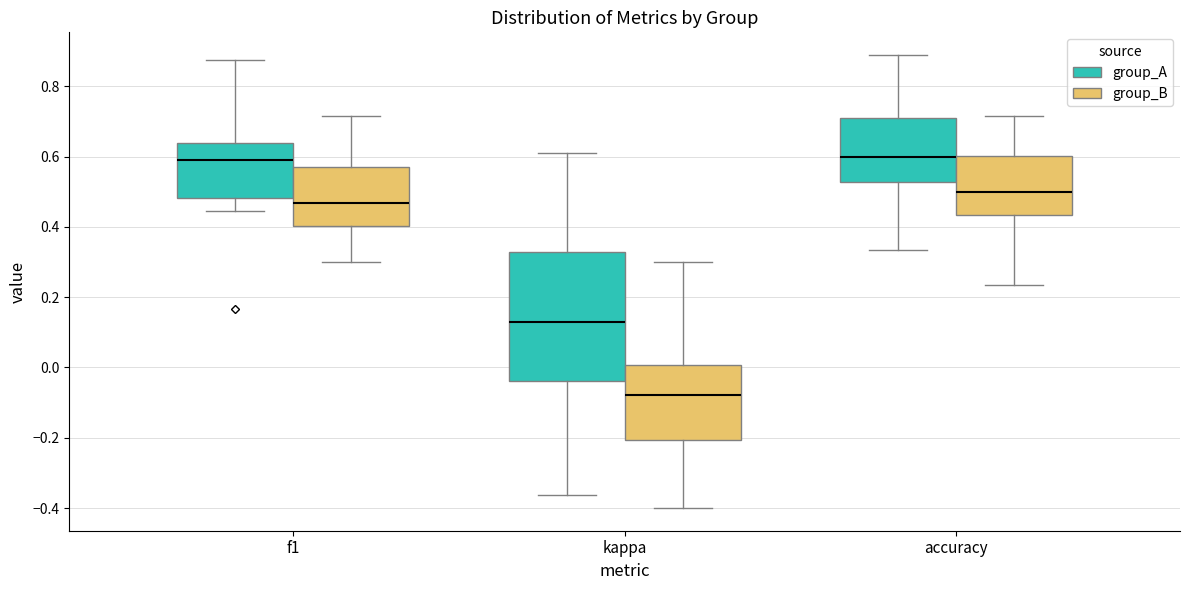

Reading left to right, transcribe this box plot: for each box, give where its median line is, the range the box spans, and where its two whiskers end, as read against the y-axis. The values are not printed on the chart, so give them approximately, as read against the axis.

f1 (group_A): median 0.60, box 0.48 to 0.64, whiskers 0.44 to 0.88
f1 (group_B): median 0.46, box 0.40 to 0.58, whiskers 0.30 to 0.72
kappa (group_A): median 0.12, box -0.04 to 0.32, whiskers -0.36 to 0.60
kappa (group_B): median -0.08, box -0.20 to 0.00, whiskers -0.40 to 0.30
accuracy (group_A): median 0.60, box 0.52 to 0.70, whiskers 0.34 to 0.88
accuracy (group_B): median 0.50, box 0.44 to 0.60, whiskers 0.24 to 0.72